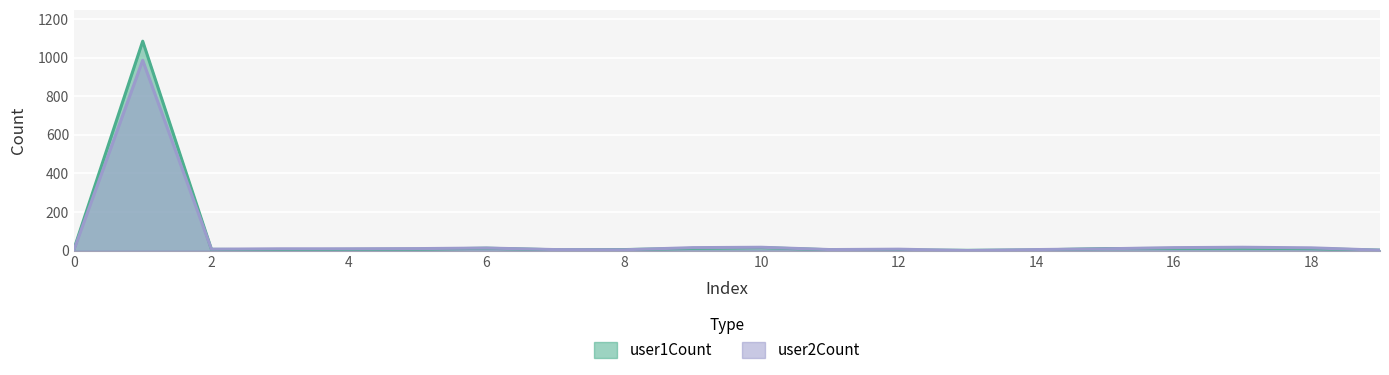

At which category is the sum across all series the highest?

1